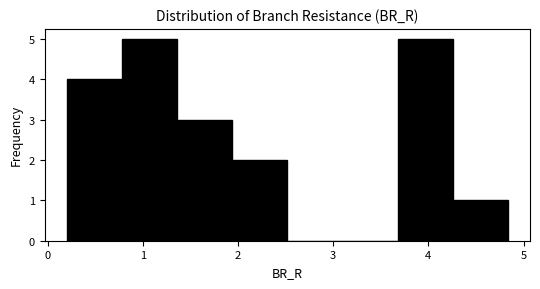

Reading left to right, transcribe this chart: for each bar, give the range it covers on the x-axis and its height. Neither the bar edges nor the heights are printed on the chart, so give them approximately, as read against the axes.

0.2 to 0.8: 4
0.8 to 1.4: 5
1.4 to 1.9: 3
1.9 to 2.5: 2
2.5 to 3.1: 0
3.1 to 3.7: 0
3.7 to 4.3: 5
4.3 to 4.8: 1